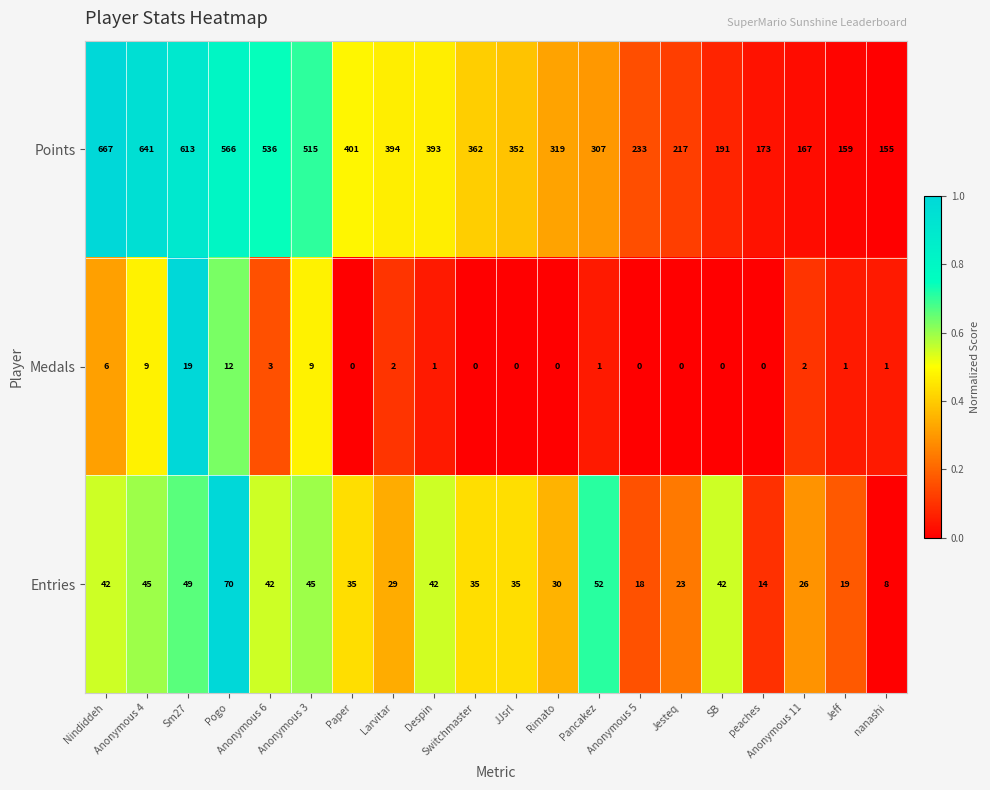

Between Anonymous 3 and JJsrl, which series saw the biggest shift?

Points